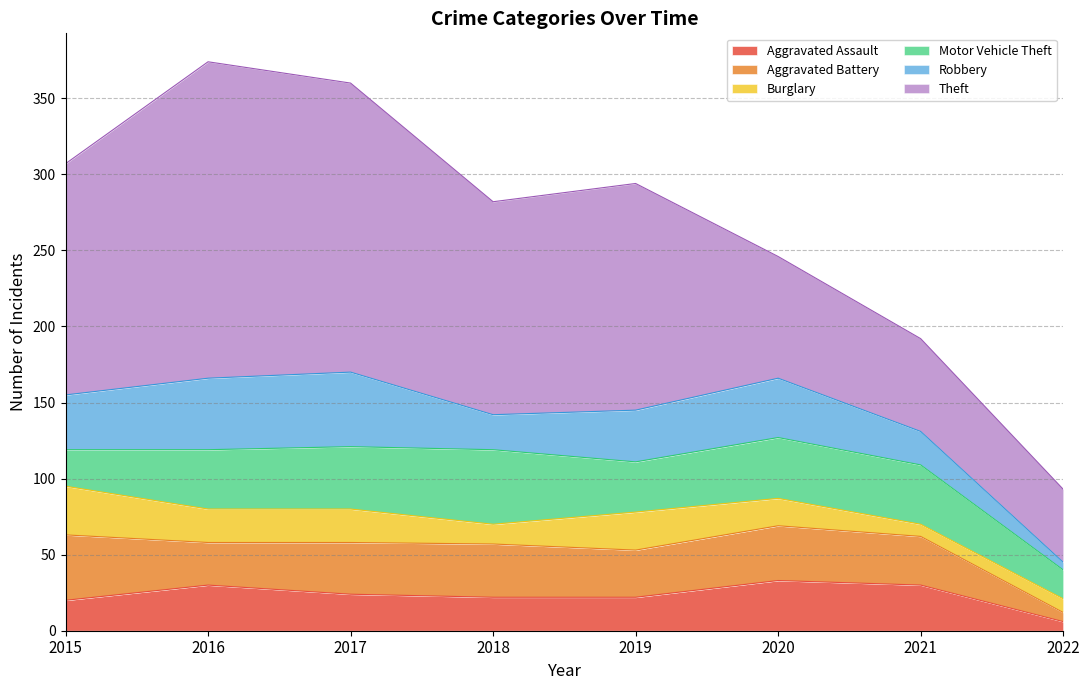

Which series has the largest range (max minus min)?

Theft